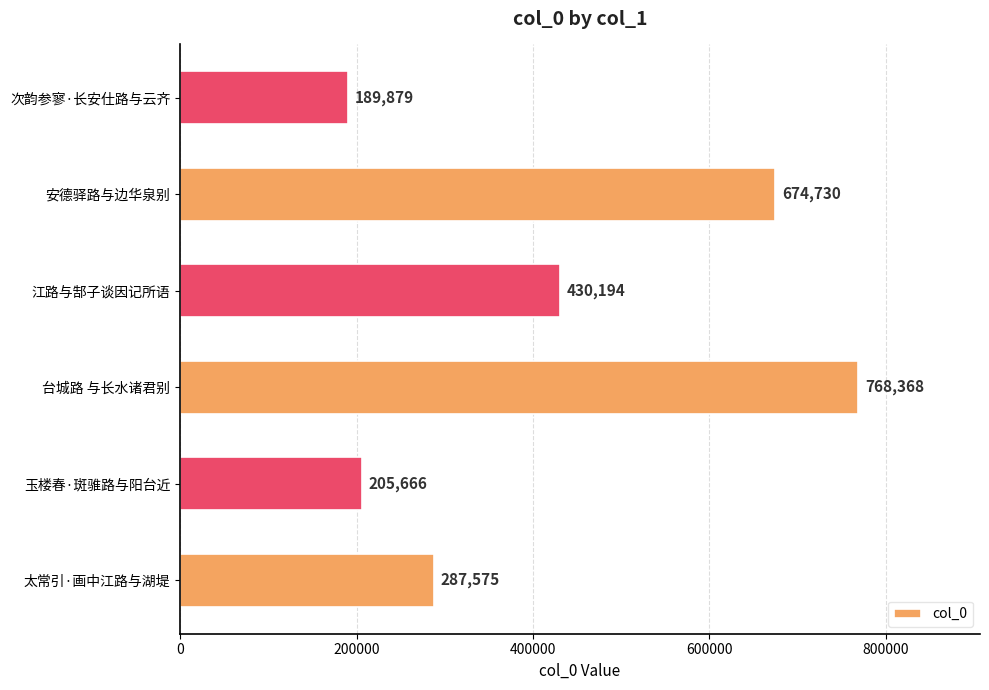

True or false: the data shows 188119 at 安德驿路与边华泉别.

False